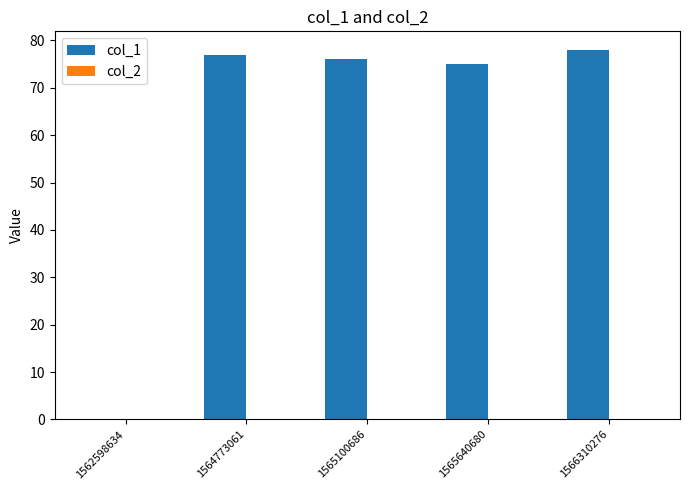

Approximately how many times larger is the value at 1564773061 compared to 1565640680?

1.0